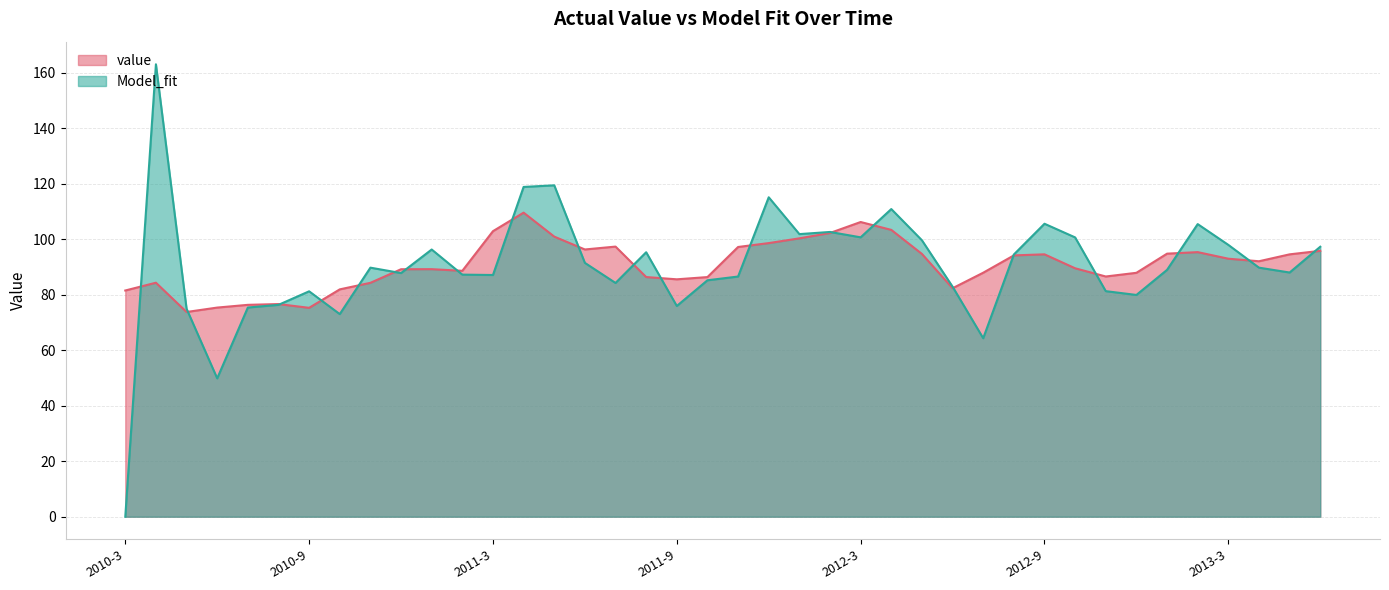

How many intersections are there between value and Model_fit?

21